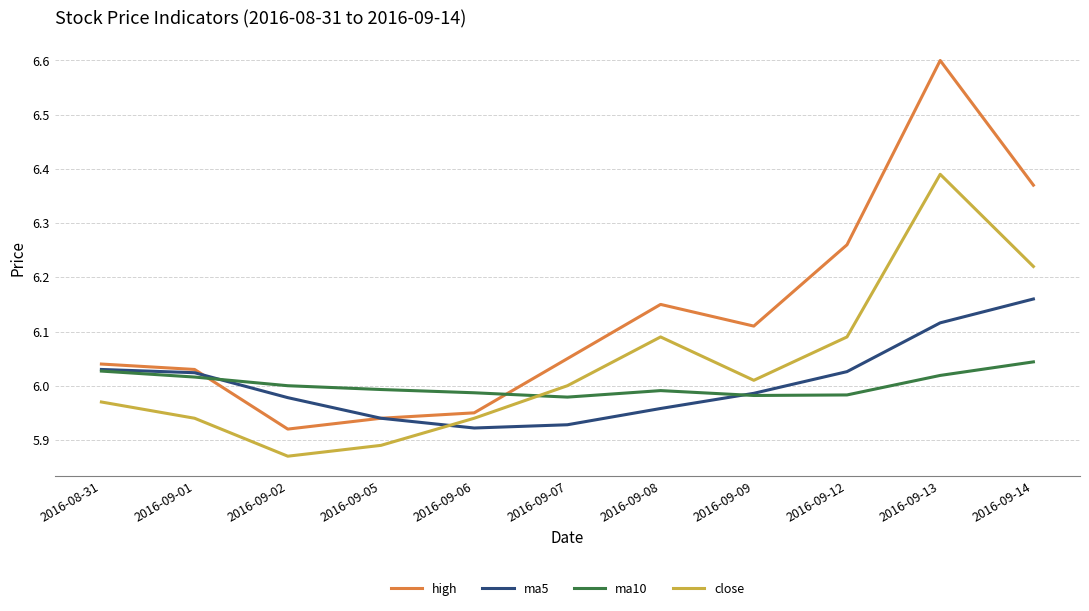

How many times do close and ma10 cross each other?

1